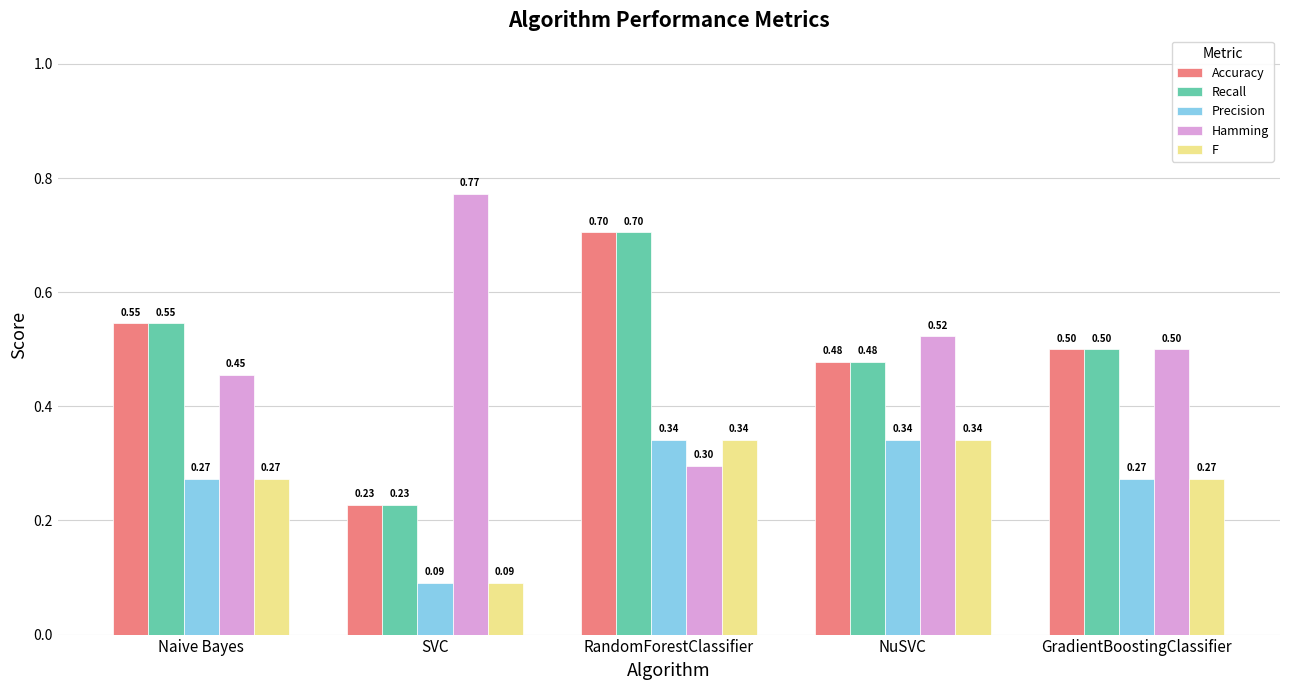

What is the average value of the Hamming series?

0.5